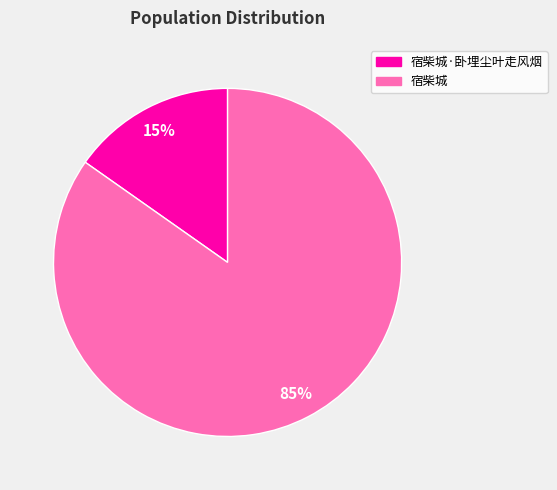

How many slices are in this pie chart?

2